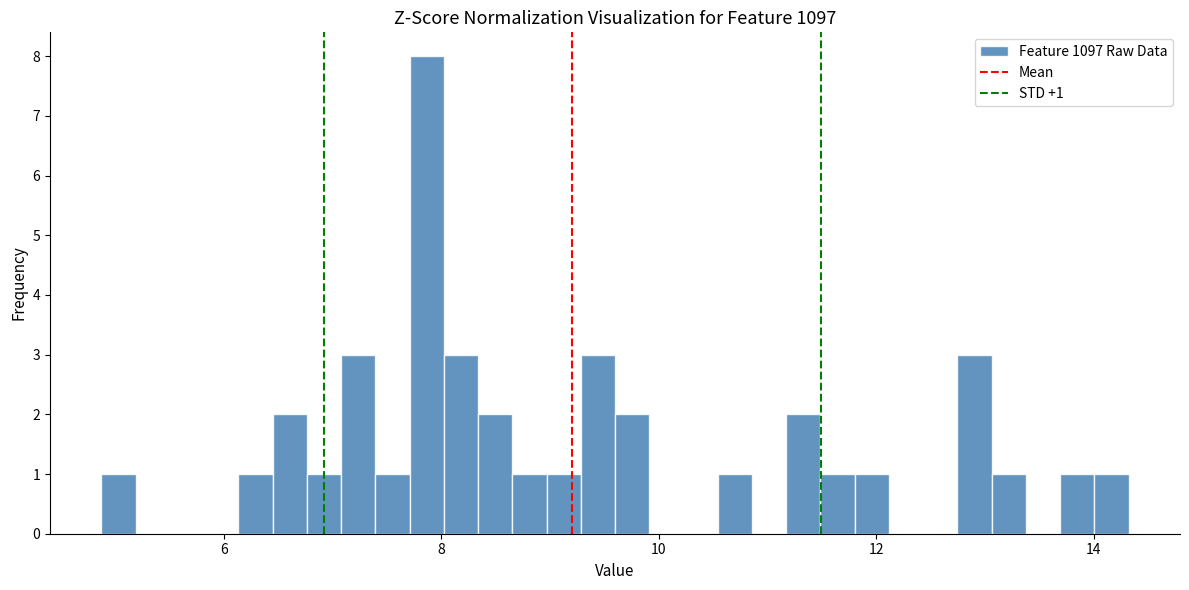

Around what value on the x-axis is the tallest bar? Give the approximate position of its centre, as read against the axis.

7.8